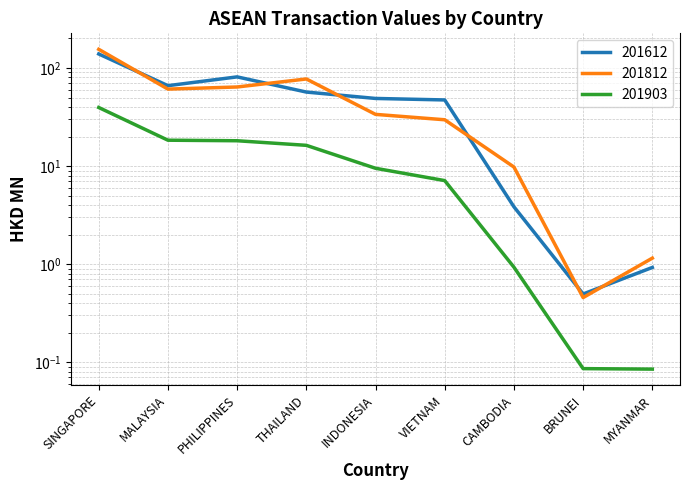

True or false: 201612 and 201812 intersect in this chart.

True